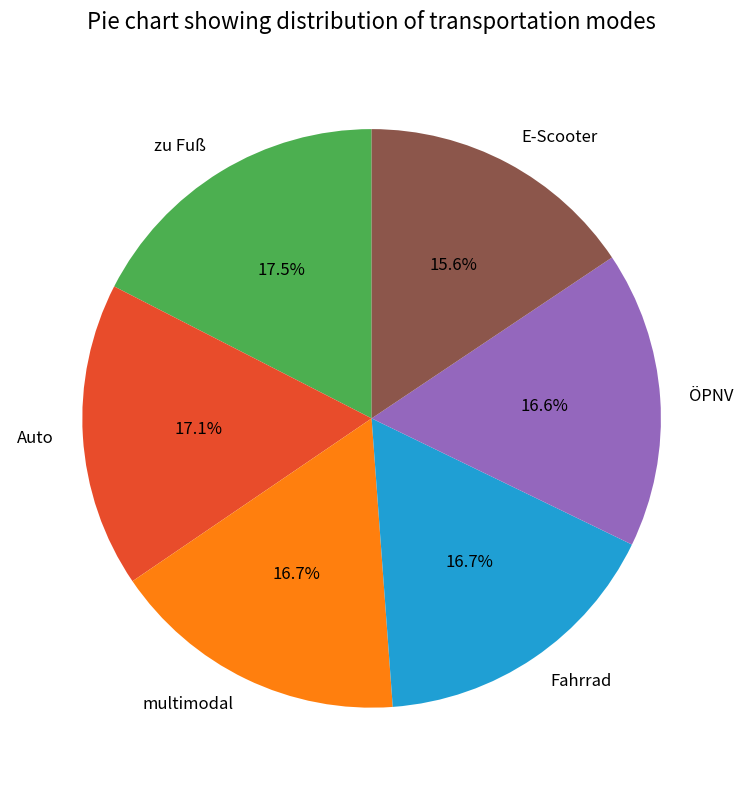

Do Auto and zu Fuß together represent more than half of the pie?

No